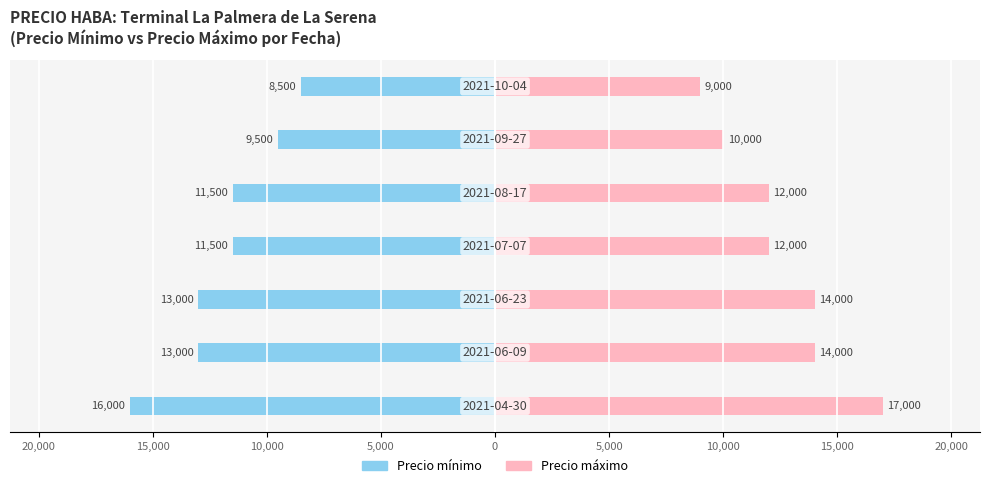

What is the sum of all Precio maximo values?

88000